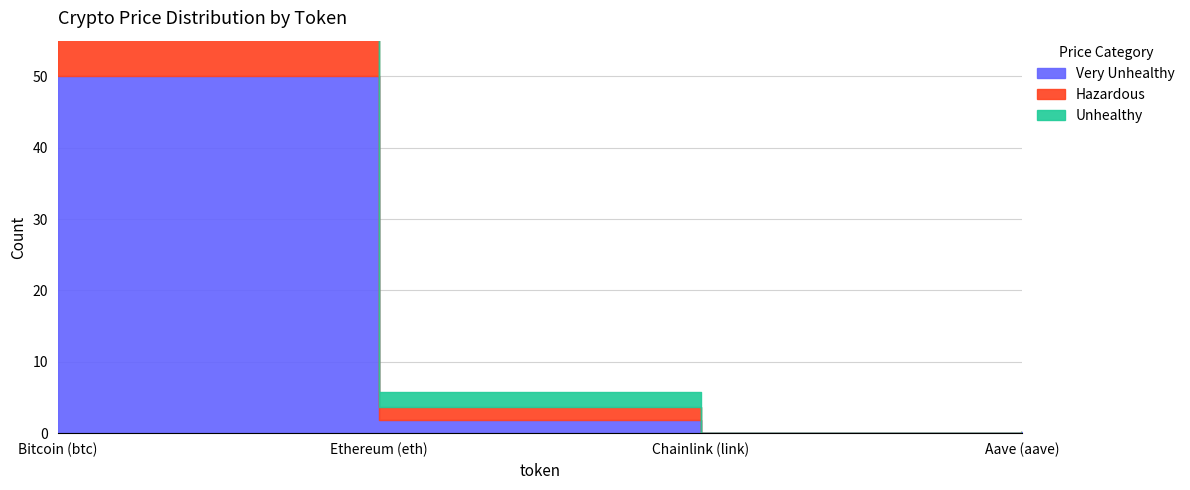

Is the value of Very Unhealthy at Ethereum (eth) greater than the value of Unhealthy at Bitcoin (btc)?

No